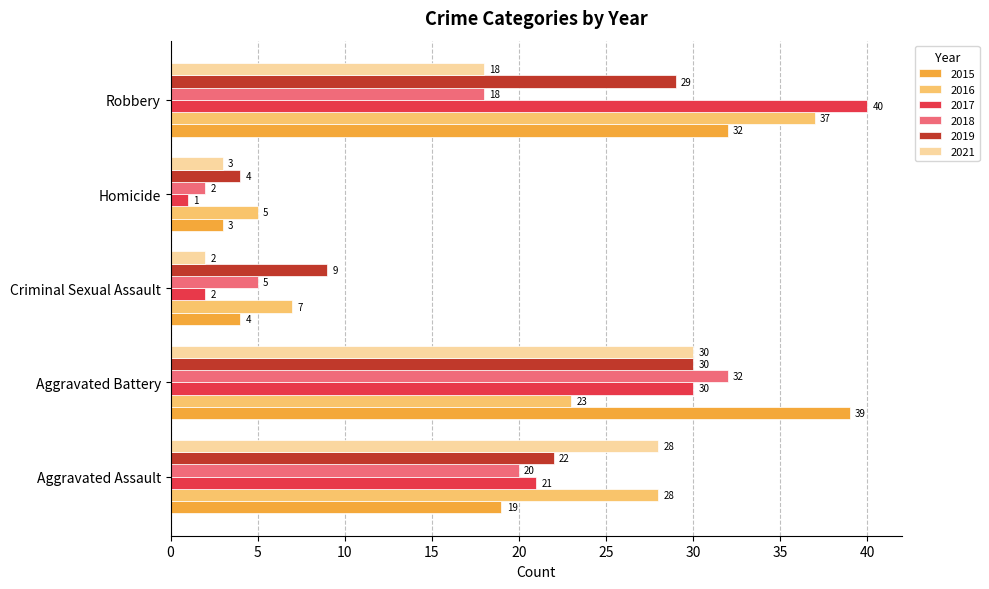

Which series changed the most between Aggravated Assault and Robbery?

2017